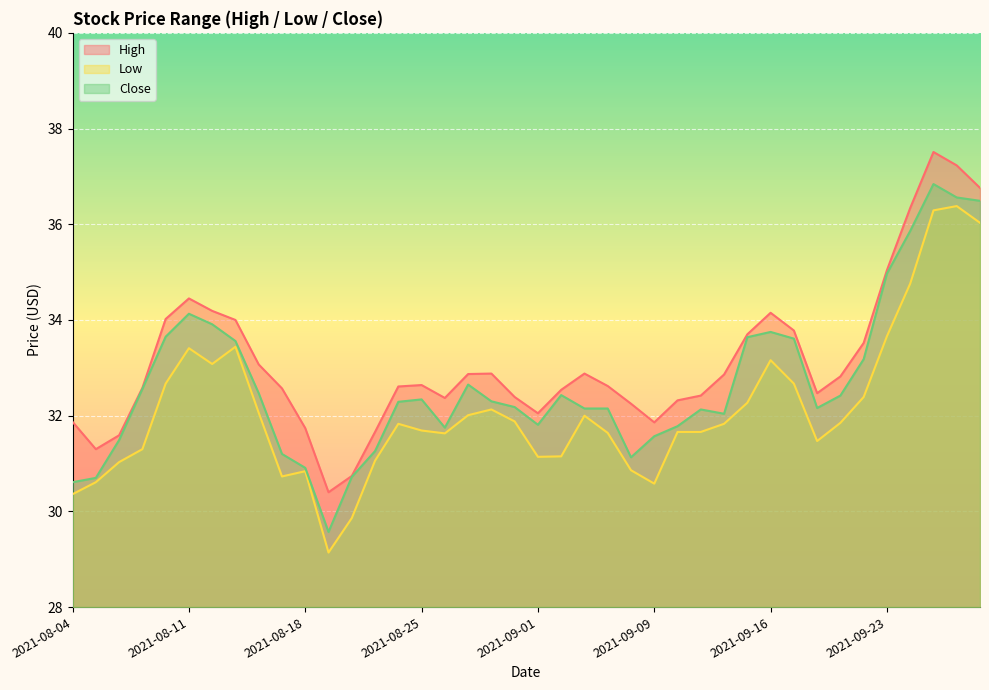

List the series in order of their overall mean, lowest first.

Low, Close, High